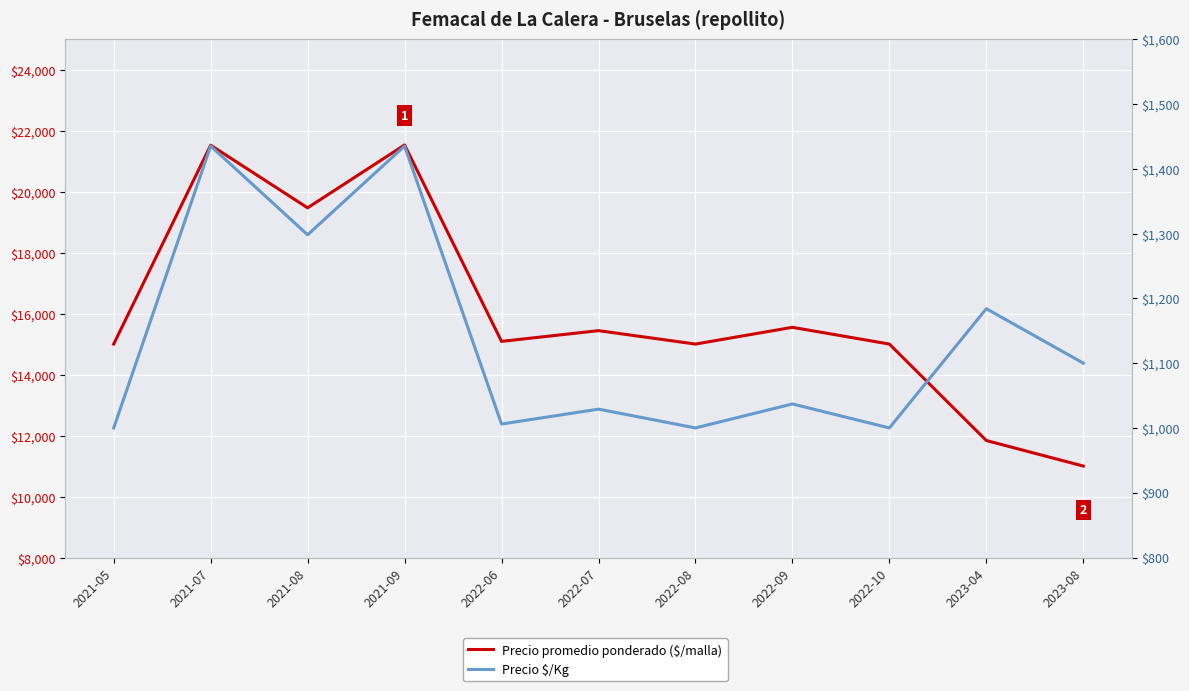

Which series has the largest total across all categories?

Precio promedio ponderado ($/malla)